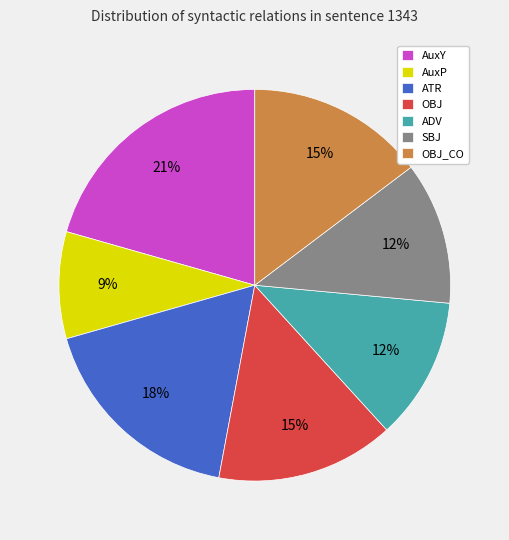

Is OBJ_CO the majority of the pie?

No